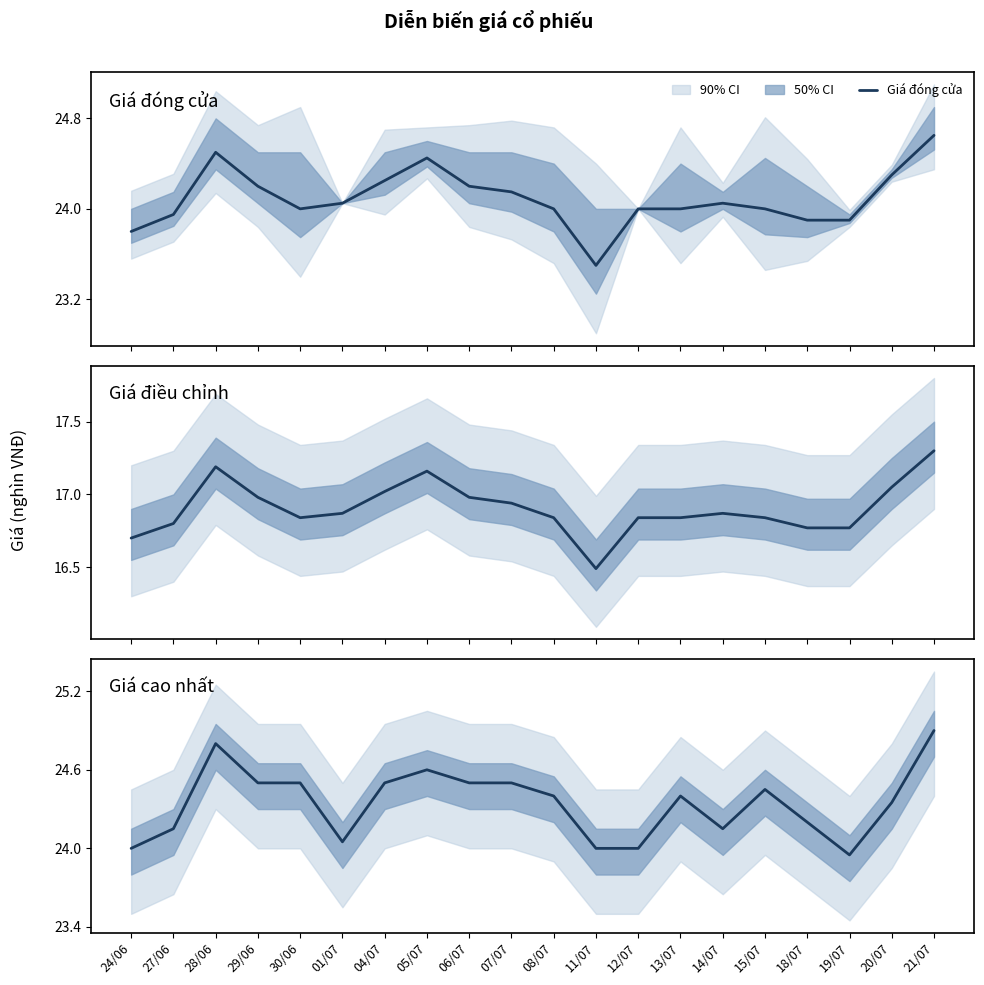

What is the difference between the Giá cao nhất values at 13/07 and 01/07?

0.3